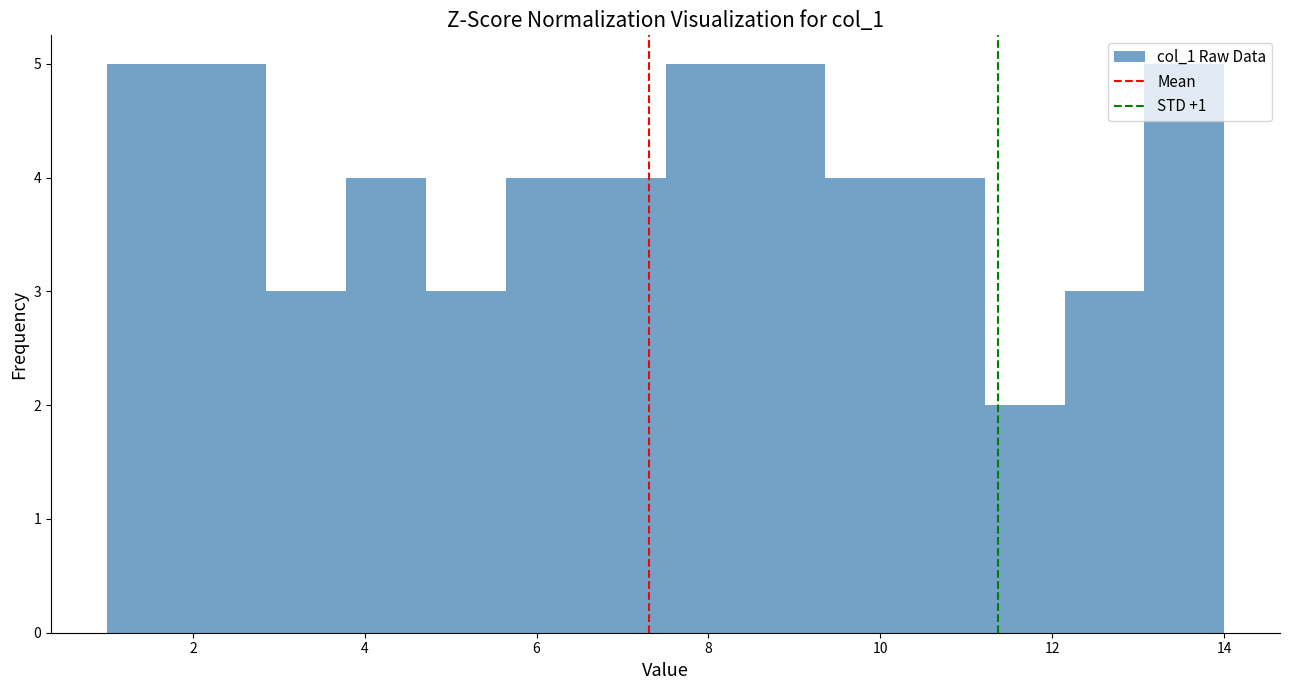

Reading left to right, list every bar in this chart as the range it spans on the x-axis followed by its height. Neither the bar edges nor the heights are printed on the chart, so give them approximately, as read against the axes.

1.0 to 2.0: 5
2.0 to 2.8: 5
2.8 to 3.8: 3
3.8 to 4.8: 4
4.8 to 5.6: 3
5.6 to 6.6: 4
6.6 to 7.6: 4
7.6 to 8.4: 5
8.4 to 9.4: 5
9.4 to 10.2: 4
10.2 to 11.2: 4
11.2 to 12.2: 2
12.2 to 13.0: 3
13.0 to 14.0: 5